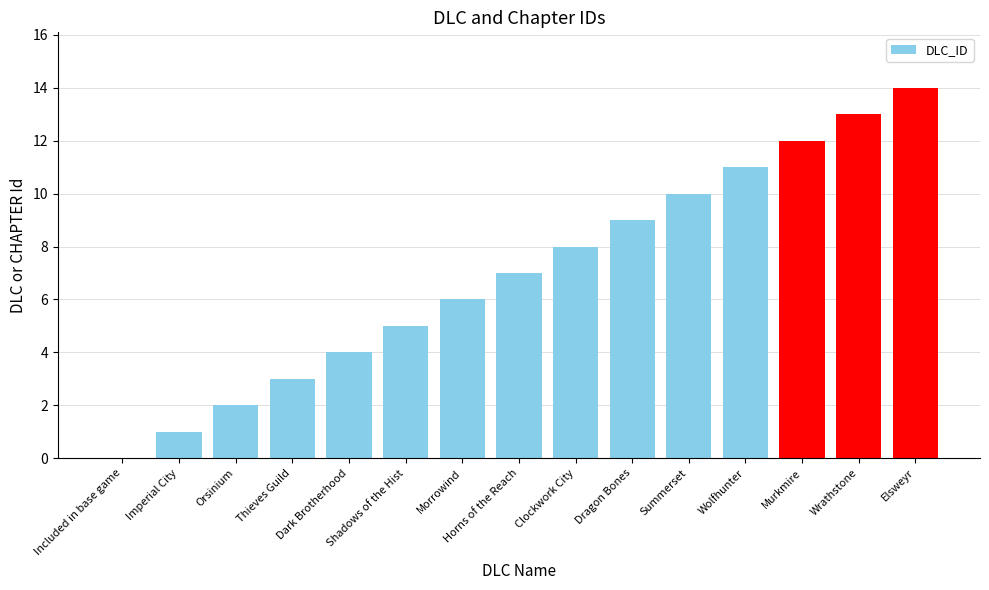

Is it true that the value at Dragon Bones is 9?

True